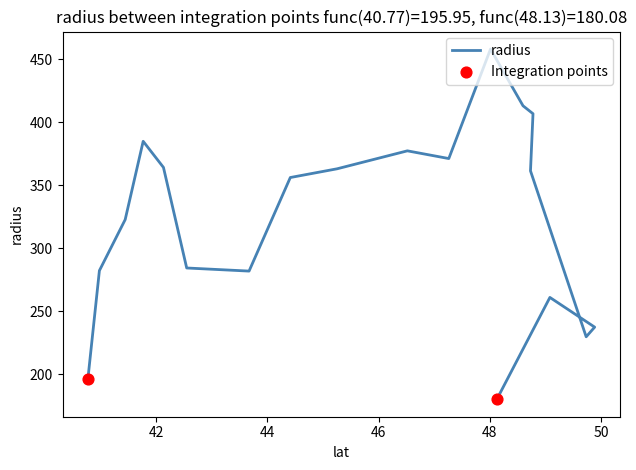

What is the ratio of the value at 41.43955775220451 to the value at 43.66843941862862?

1.1